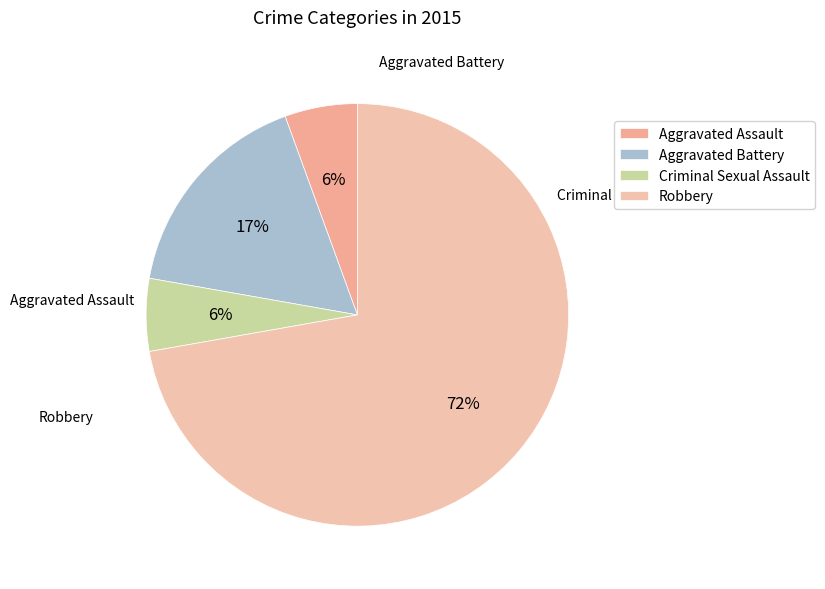

Count the number of slices in the pie.

4